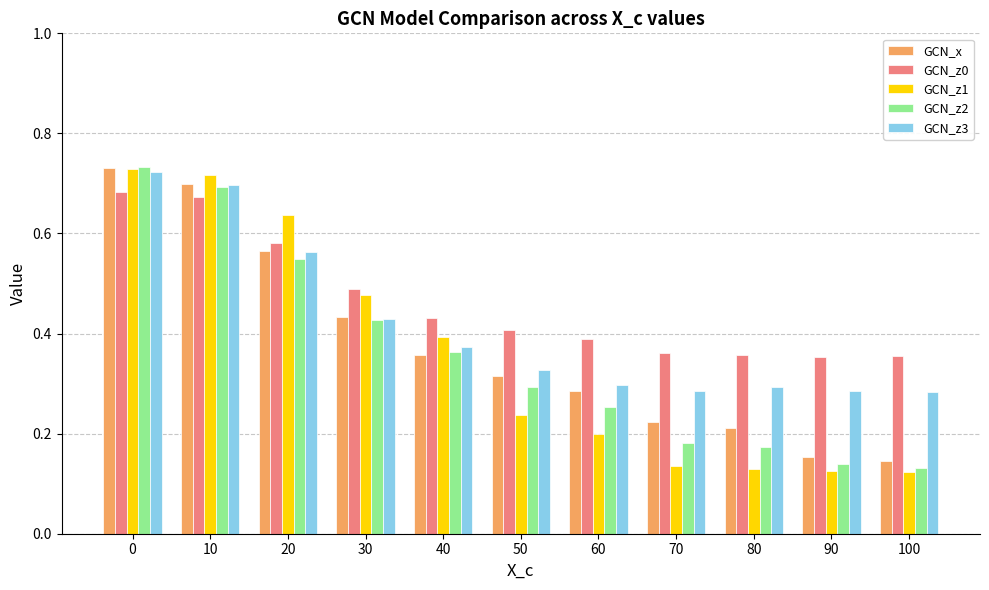

What is the sum of all GCN_z2 values?

3.9